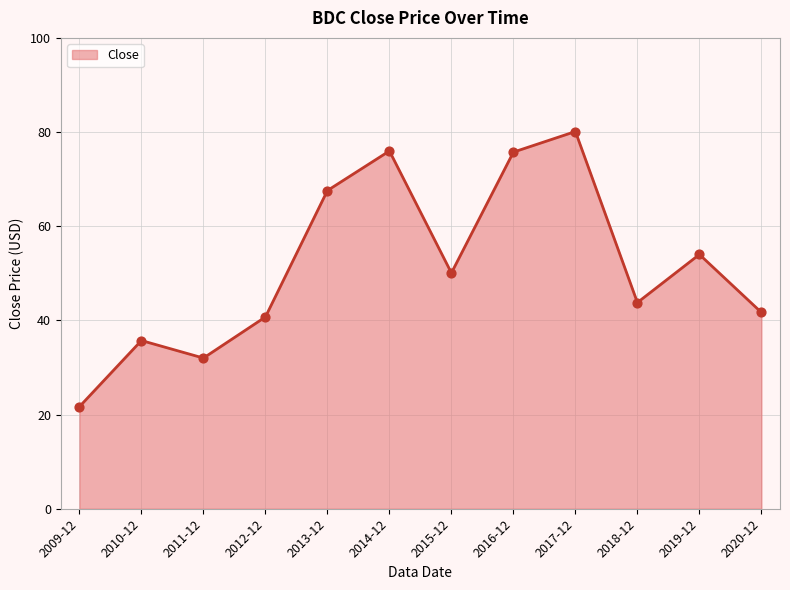

What is the change in value from 2012-12 to 2018-12?

+3.1